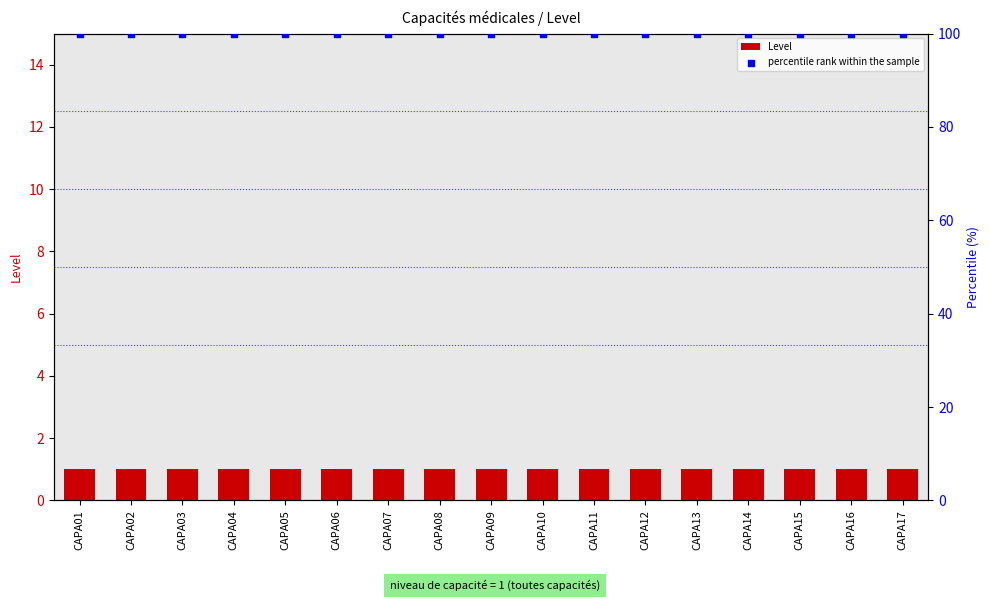

Which series has the largest Y range (max minus min)?

Level